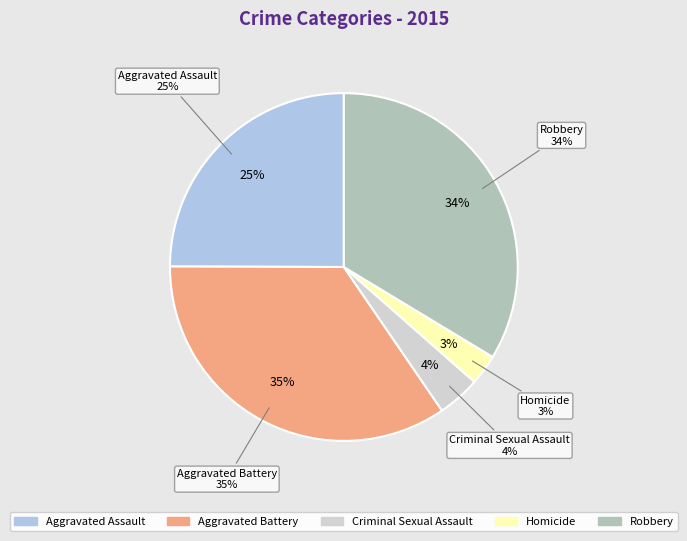

To the nearest percent, what percentage of the pie is Criminal Sexual Assault?

4%